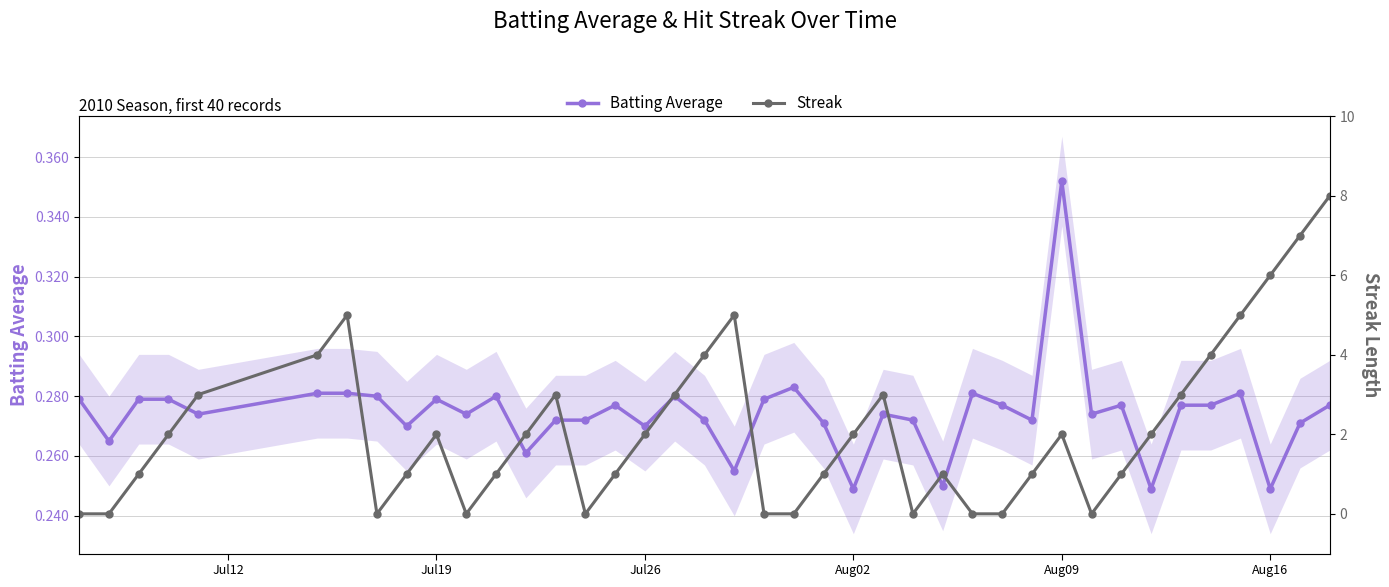

Reading left to right, transcribe all the data shown in this chart.

Batting Average: 0.3	0.3	0.3	0.3	0.3	0.3	0.3	0.3	0.3	0.3	0.3	0.3	0.3	0.3	0.3	0.3	0.3	0.3	0.3	0.3	0.3	0.3	0.3	0.2	0.3	0.3	0.2	0.3	0.3	0.3	0.4	0.3	0.3	0.2	0.3	0.3	0.3	0.2	0.3	0.3
Streak: 0.0	0.0	1.0	2.0	3.0	4.0	5.0	0.0	1.0	2.0	0.0	1.0	2.0	3.0	0.0	1.0	2.0	3.0	4.0	5.0	0.0	0.0	1.0	2.0	3.0	0.0	1.0	0.0	0.0	1.0	2.0	0.0	1.0	2.0	3.0	4.0	5.0	6.0	7.0	8.0